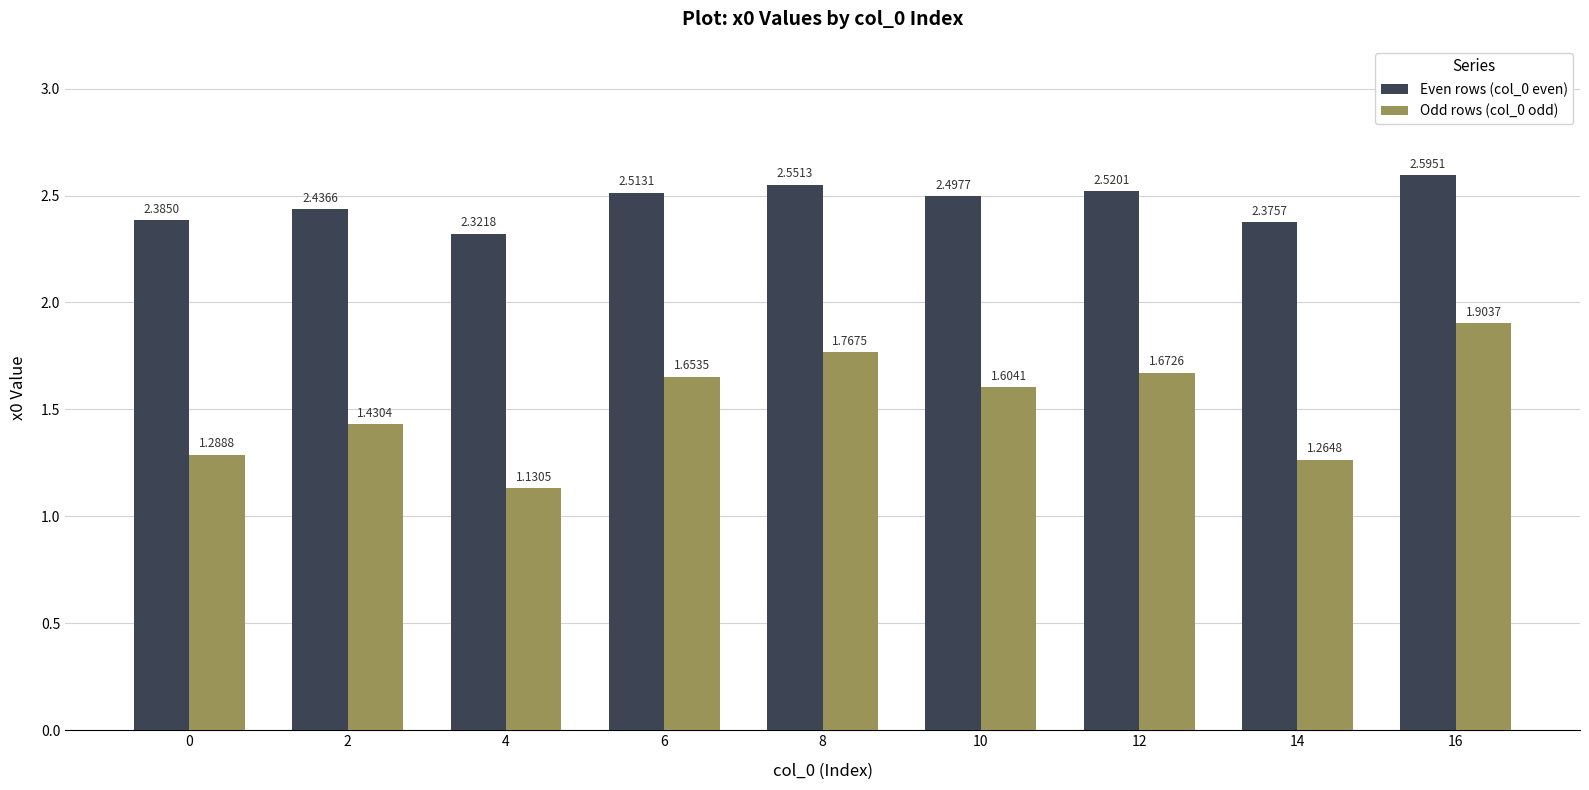

Rank the series by their average value, from highest to lowest.

Even rows (col_0 even), Odd rows (col_0 odd)